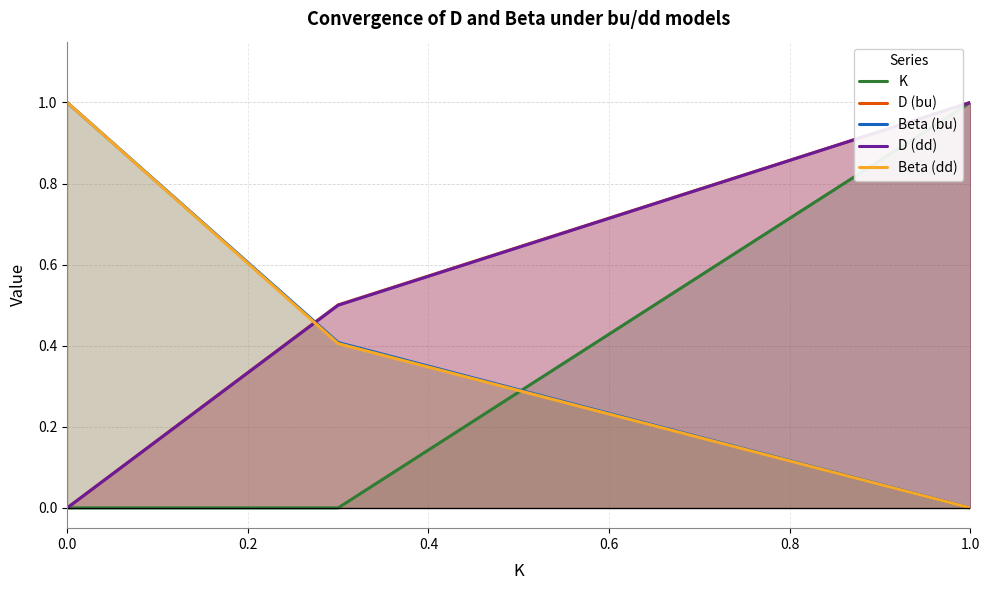

True or false: D (dd) has a value of 1.5 at 1.0.

False